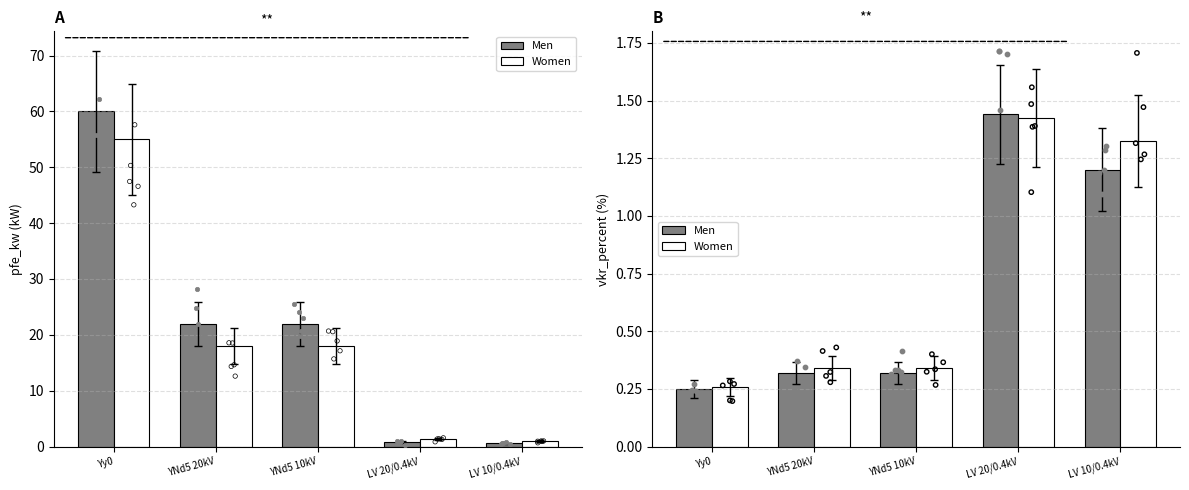

Which series contains the lowest Y value?

Men